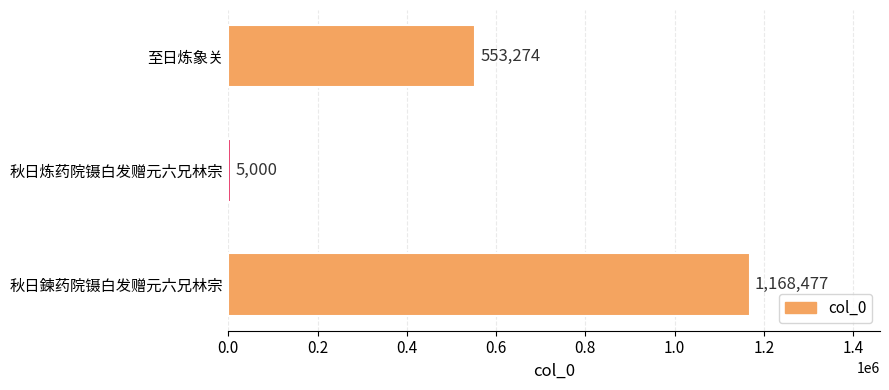

Count the values in the range 5000 to 1168477.

3